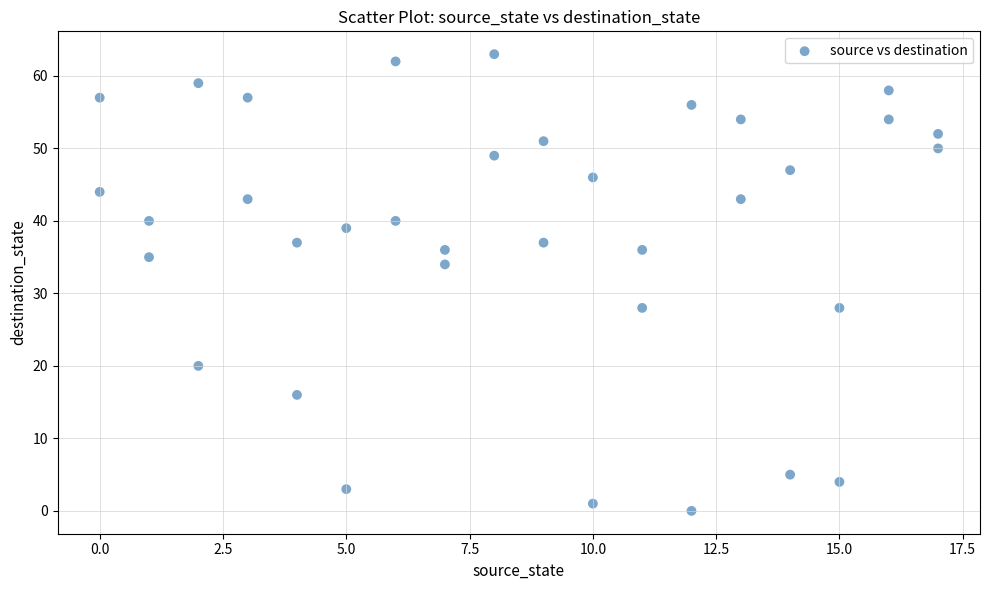

What is the range of X values (max minus min)?

17